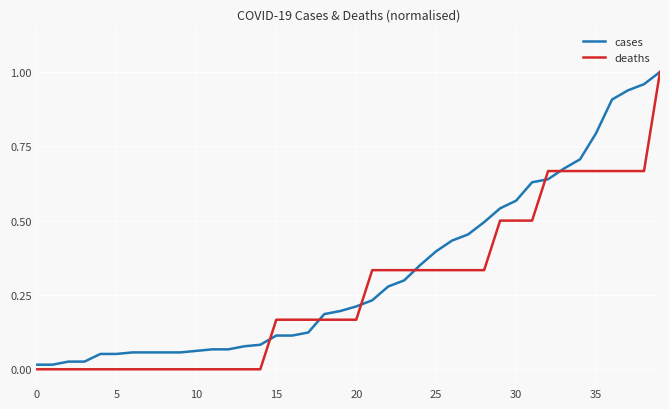

Which series has the widest spread of values?

deaths